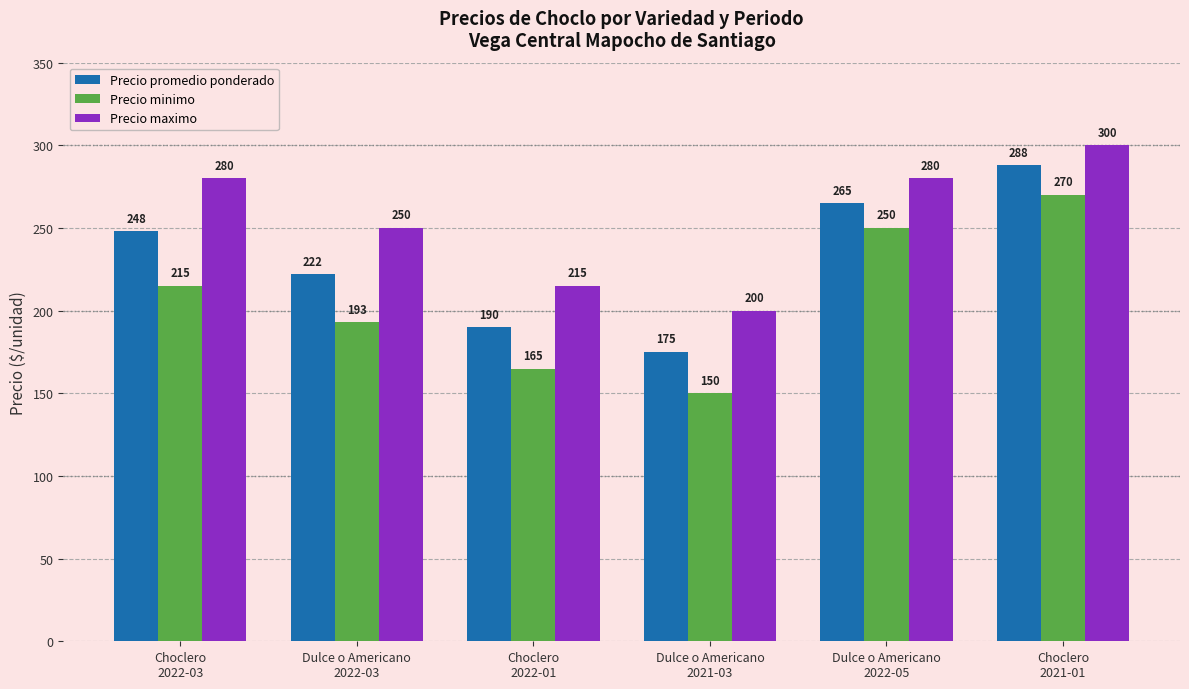

Reading left to right, what are all the values shown in this chart?

Precio promedio ponderado: 248	222	190	175	265	288
Precio minimo: 215	193	165	150	250	270
Precio maximo: 280	250	215	200	280	300